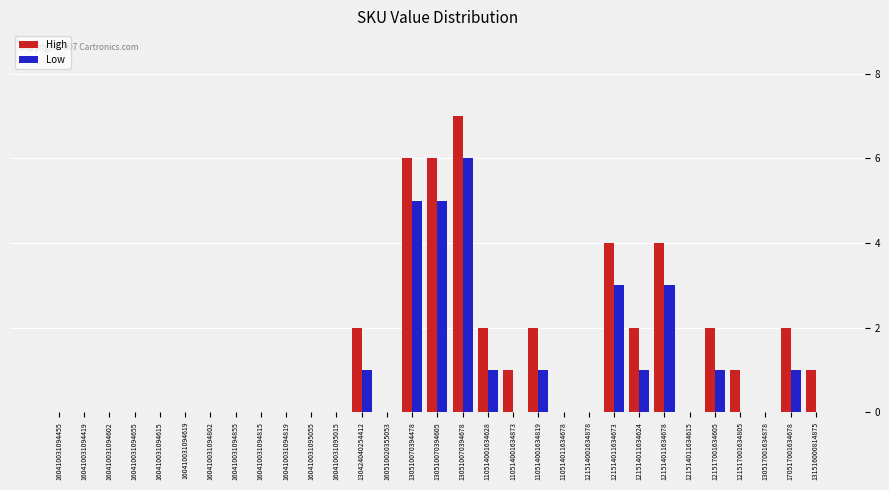

Does the chart contain stacked bars?

No